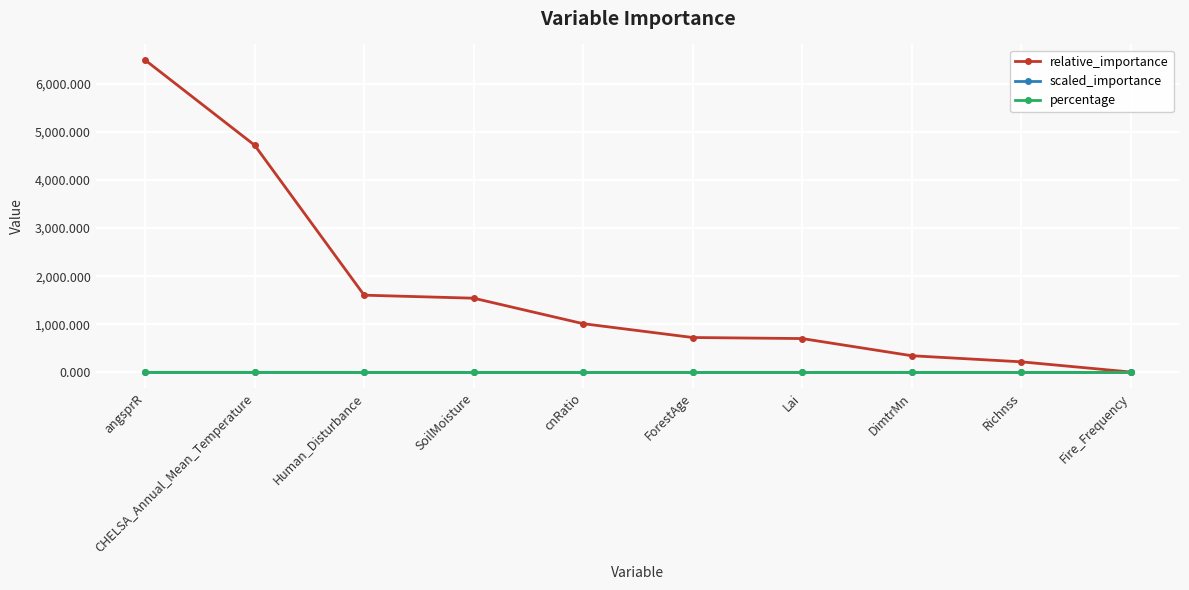

True or false: relative_importance has more than 2 interior local peaks.

False